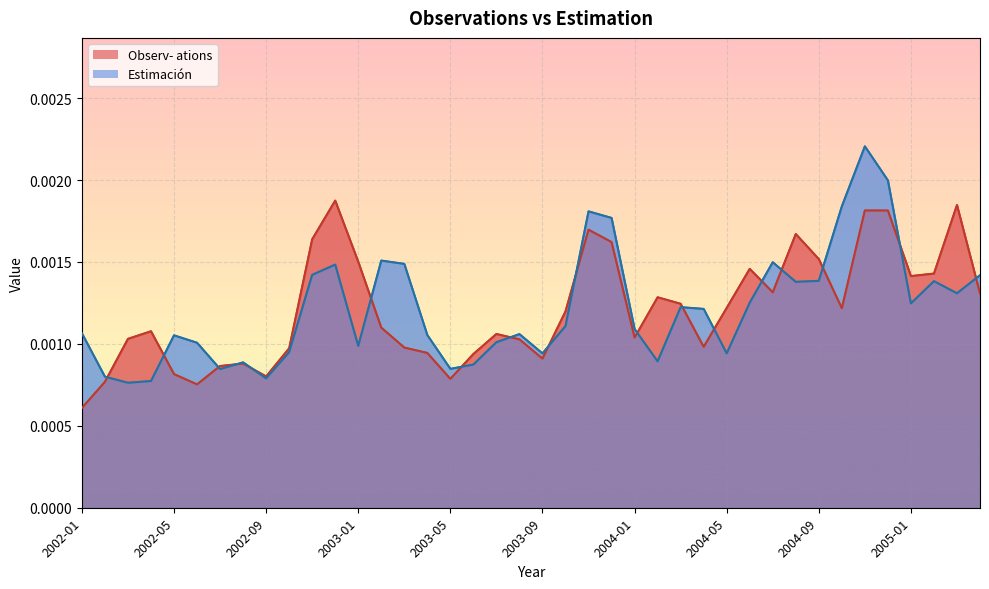

Count the Estimación values in the range 0 to 1.

40